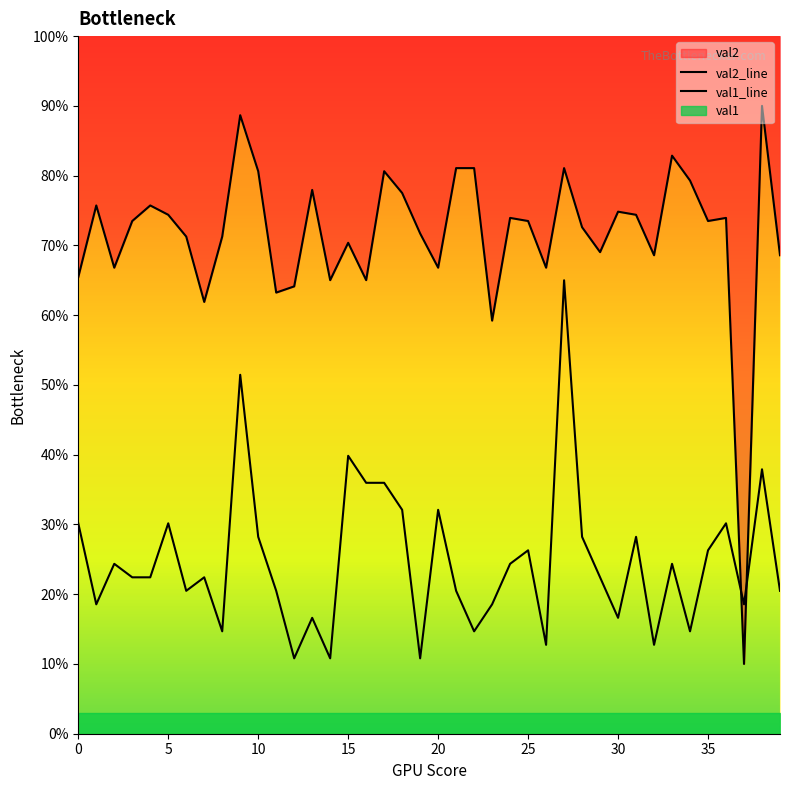

Where do val1 and val2 first cross each other?

36 and 37